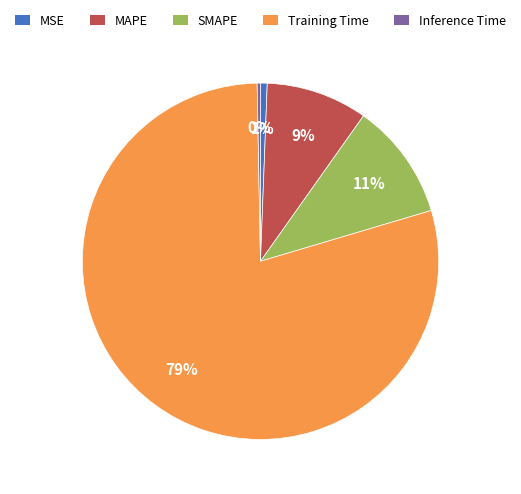

The Training Time slice represents 85% of the pie. True or false?

False